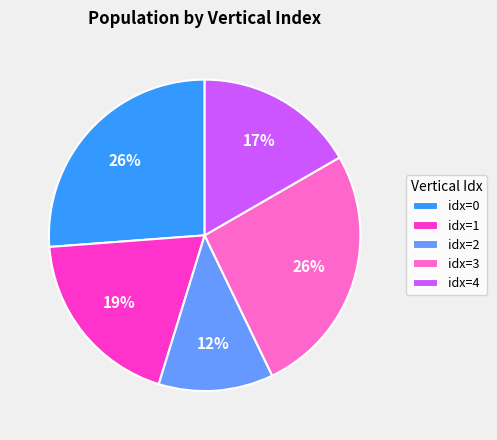

Is there any slice that represents more than half of the pie?

No